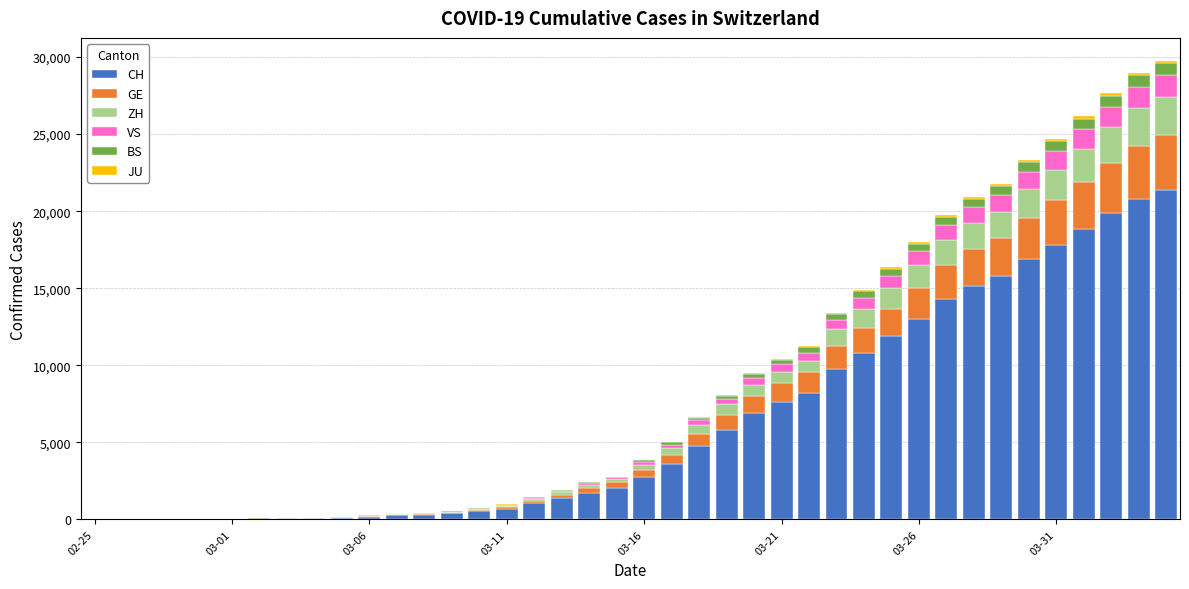

What is the sum of all CH values?

254807